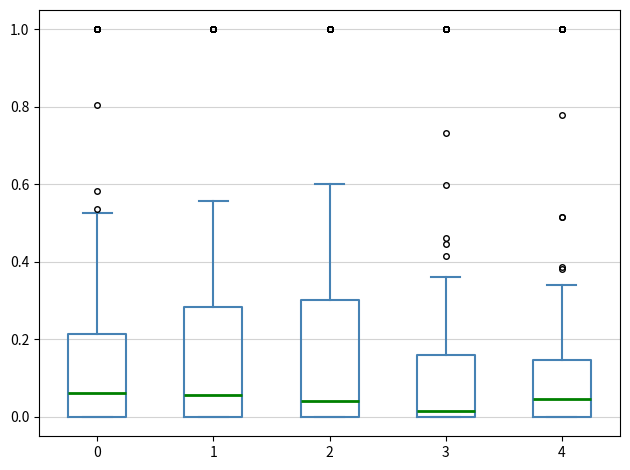

Where is the upper edge of the box at x = 0 on the y-axis? The values are not printed on the chart, so give them approximately, as read against the axis.

0.22